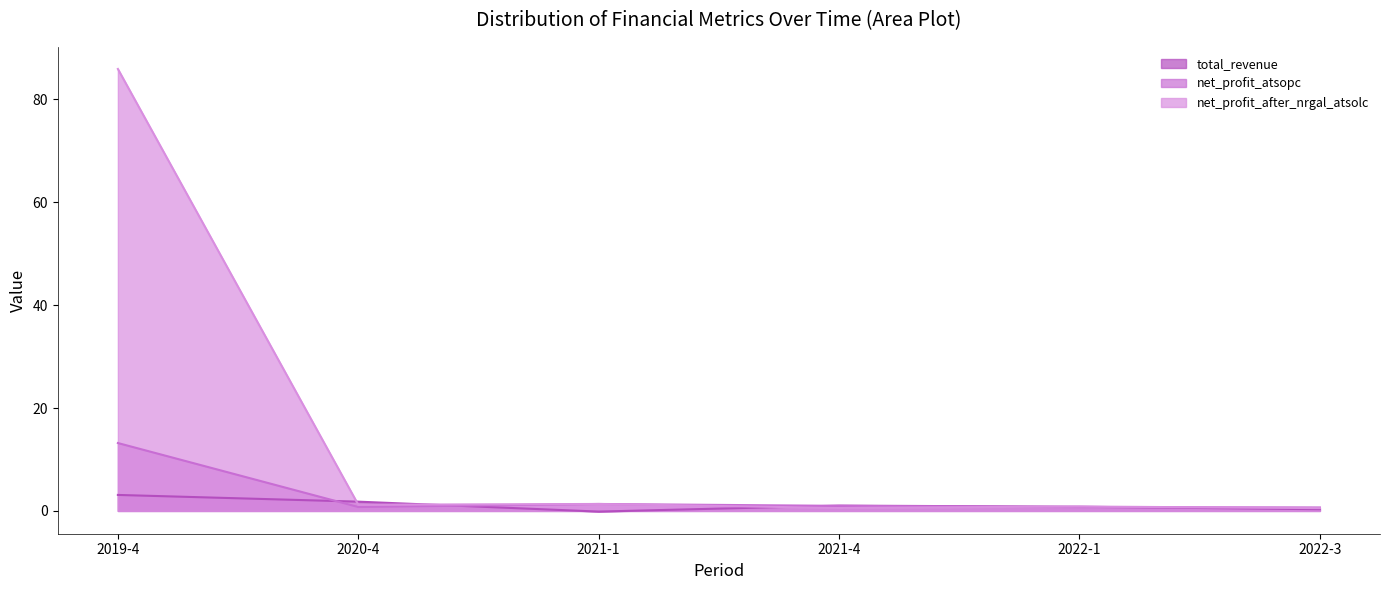

Is it true that total_revenue equals 1.8 at 2020-4?

True